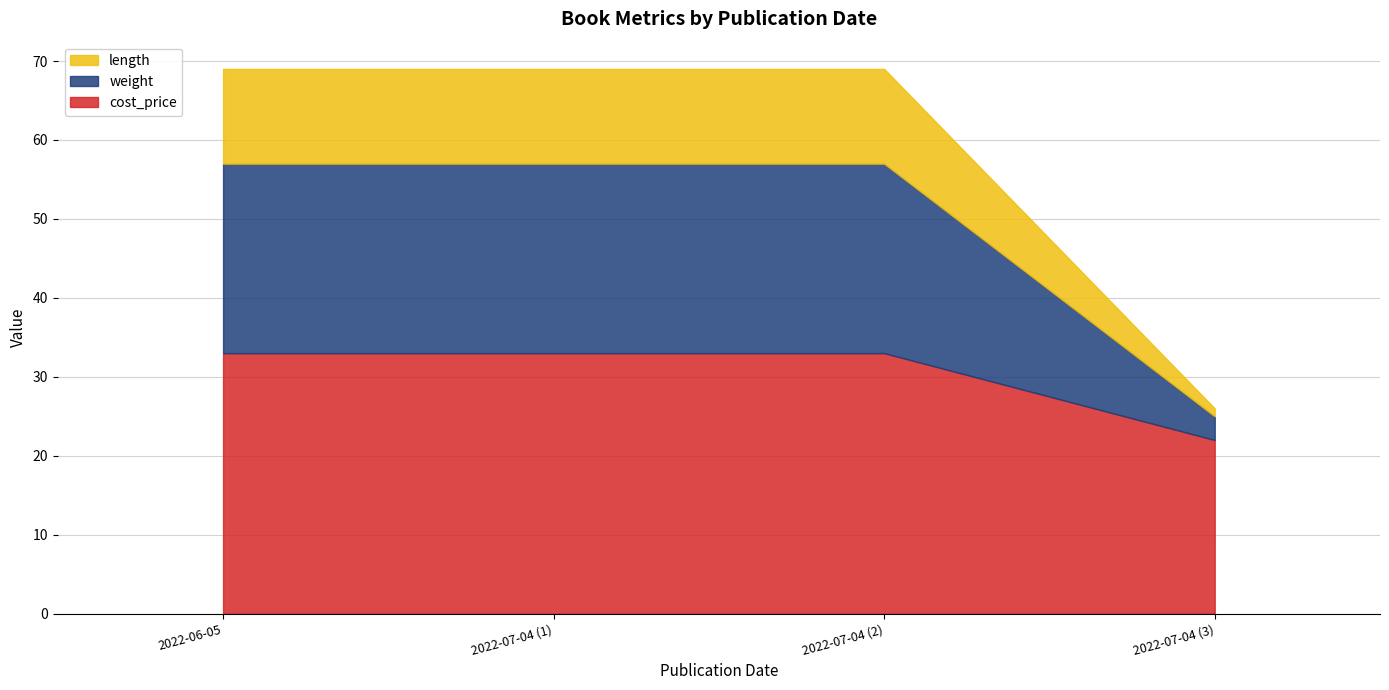

What is the difference between the highest and lowest values at 2022-07-04 (2)?

21